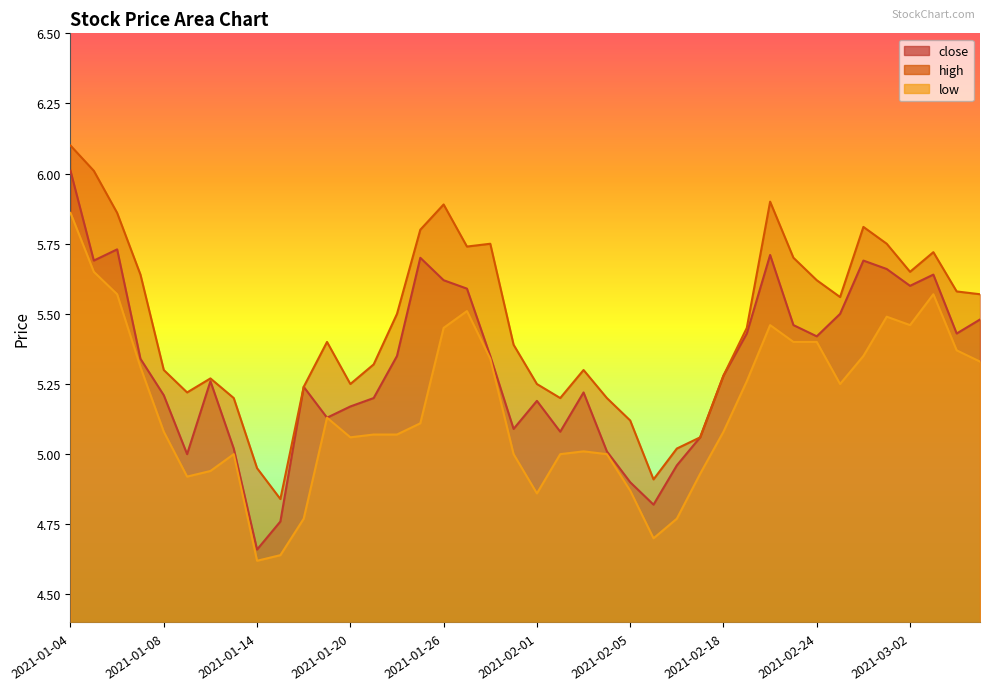

Which category has the highest value in the low series?

2021-01-04